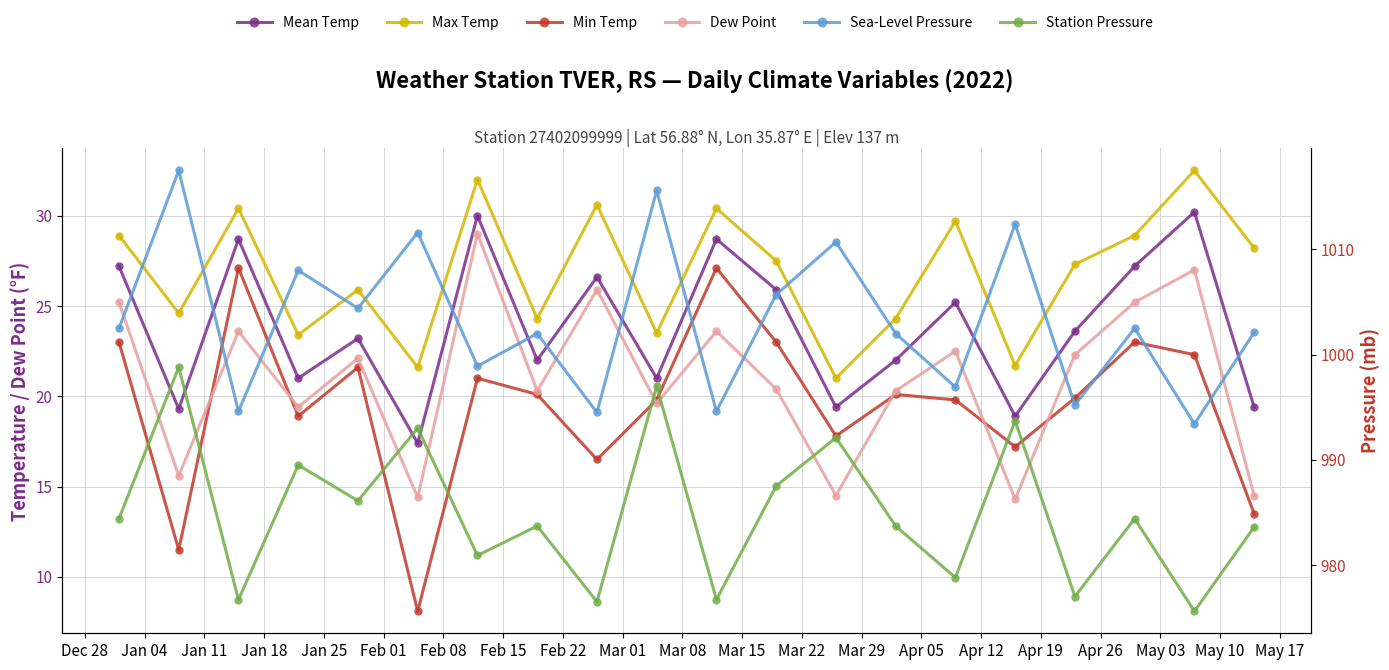

Rank the series at Apr 19 from highest to lowest value.

SLP, STP, MAX, TEMP, DEWP, MIN